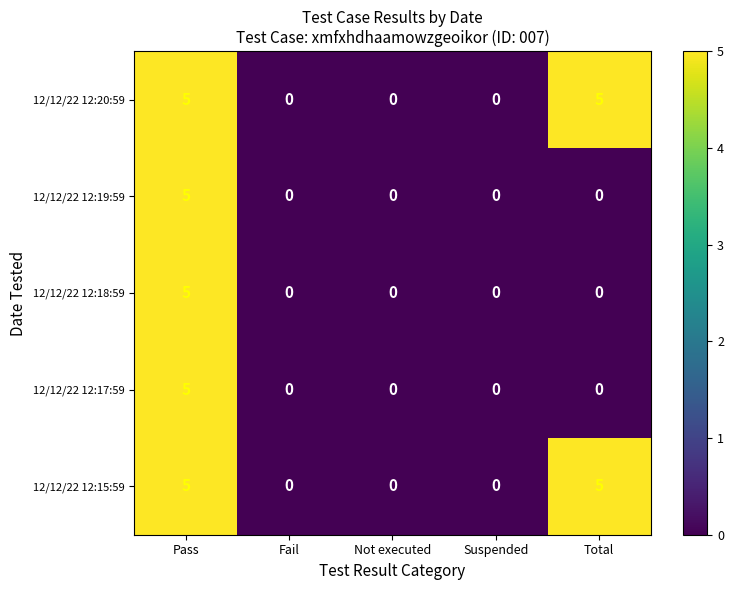

How many 12/12/22 12:20:59 values are between 0 and 5?

5